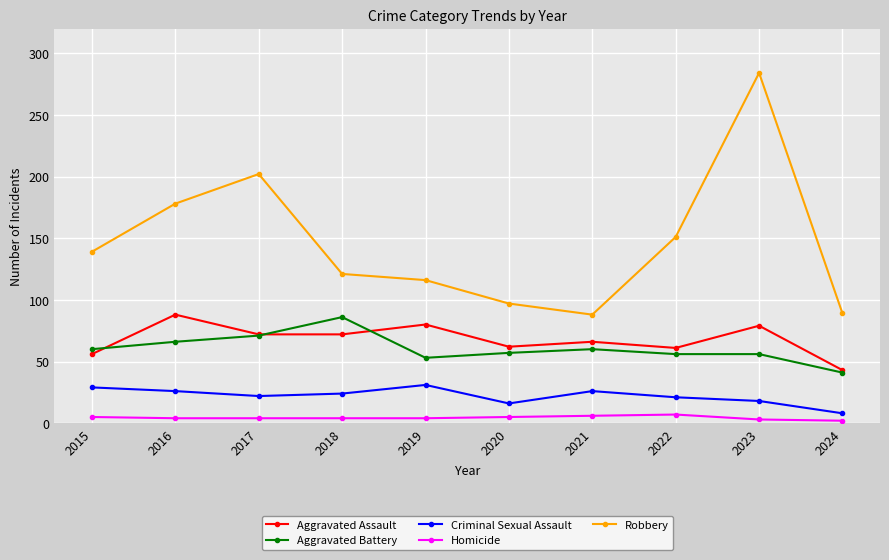

At which category is the sum across all series the highest?

2023